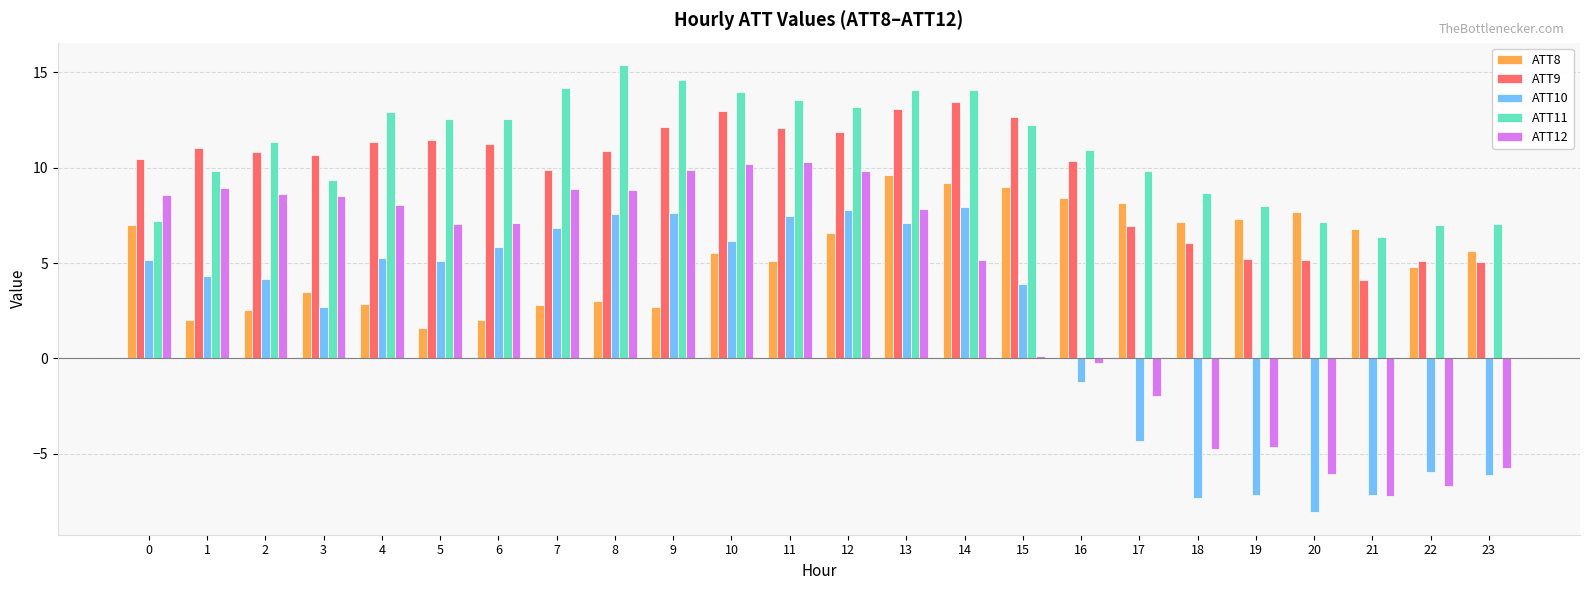

The value of ATT11 at 4 is 18.4. True or false?

False